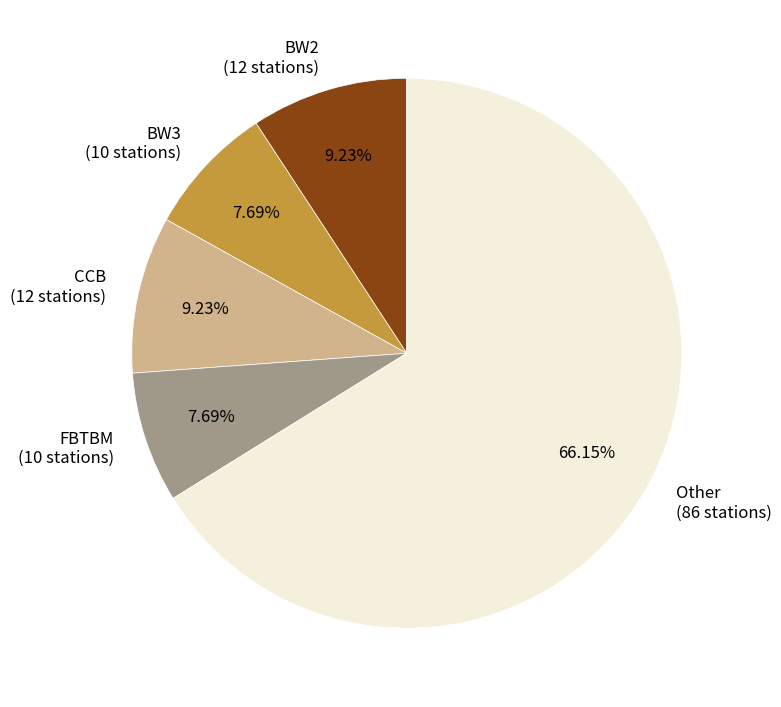

Is the sum of FBTBM (10 stations) and Other (86 stations) greater than half?

Yes